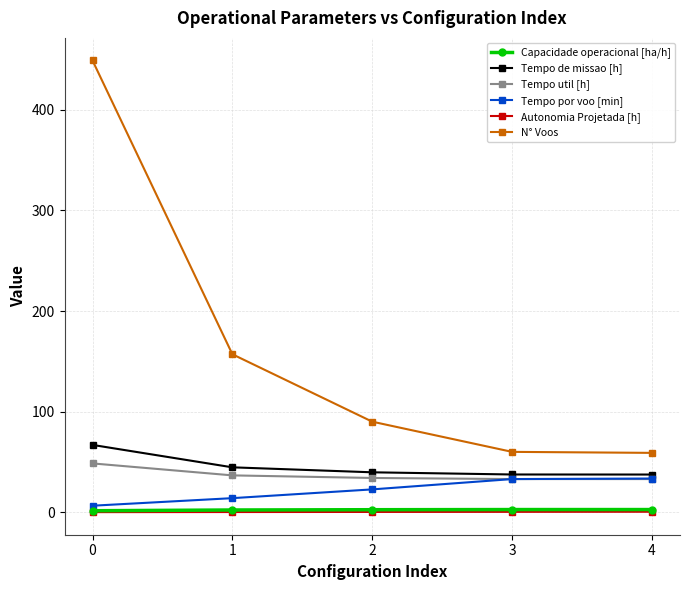

At how many categories does at least one series exceed 211?

1